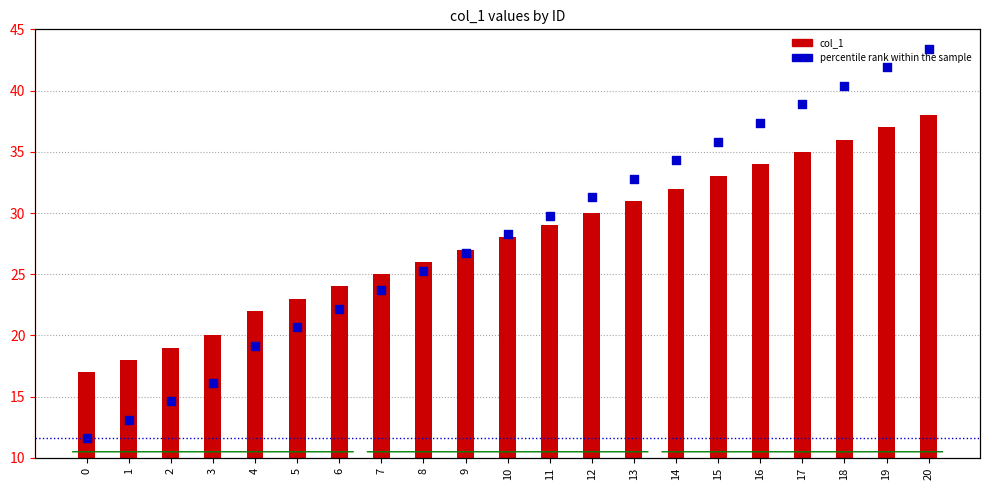

What are all the series names shown in the legend?

col_1, percentile rank within the sample